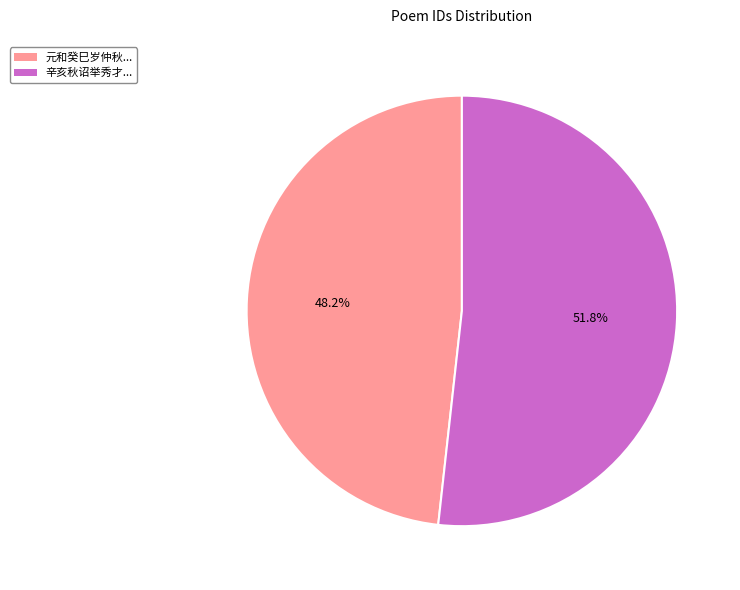

What is the smallest slice in the pie chart?

元和癸巳岁仲秋...